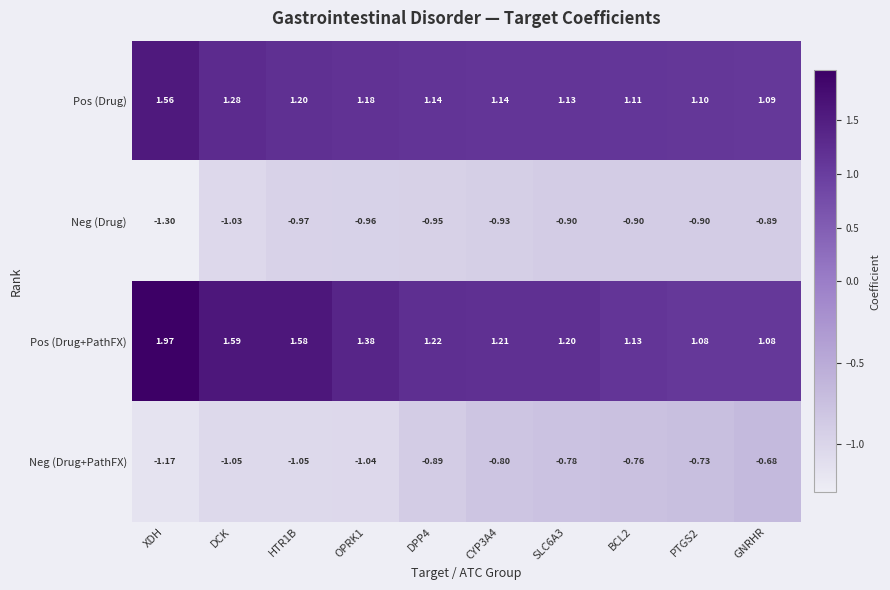

Rank the series by their maximum value, from highest to lowest.

Pos (Drug+PathFX), Pos (Drug), Neg (Drug+PathFX), Neg (Drug)